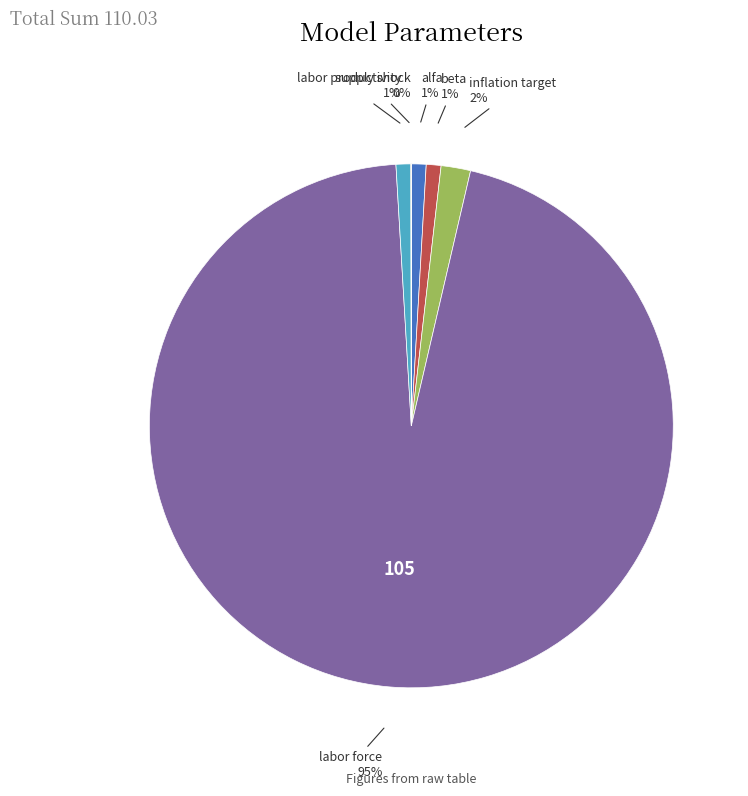

To the nearest percent, what is the difference between the largest and smallest slice percentages?

95%